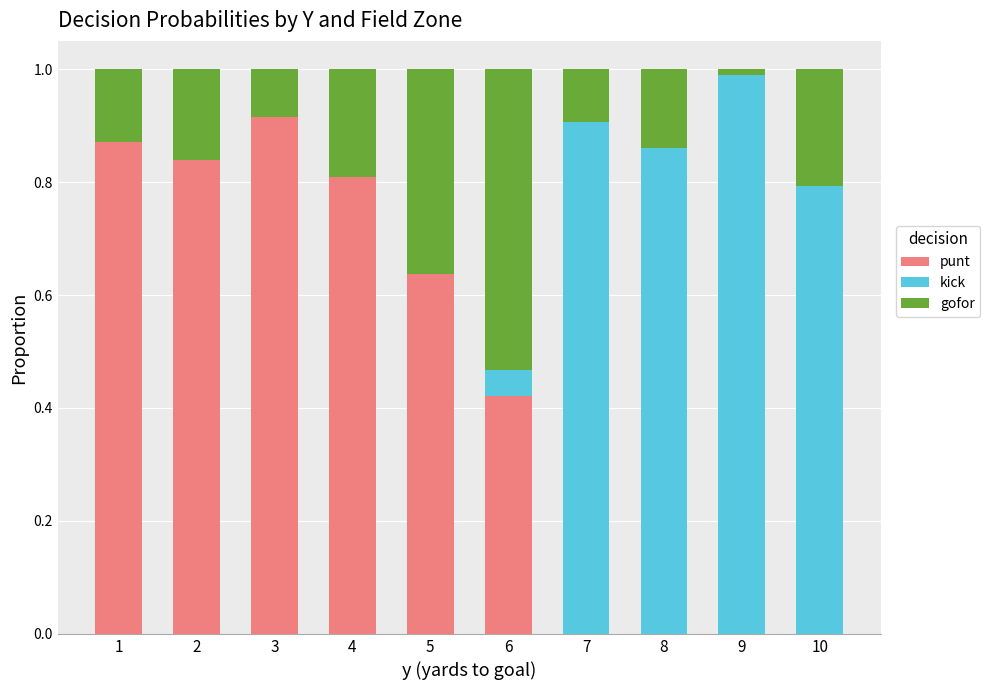

True or false: punt has a value of 1.5 at 1.

False